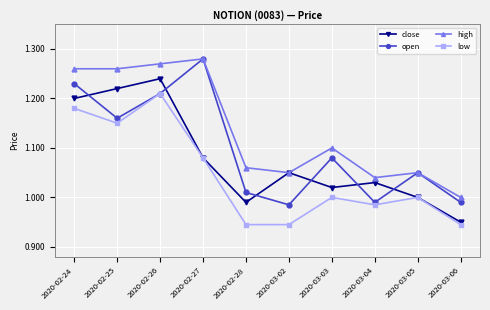

At 2020-03-03, list the series in order from smallest to largest.

low, close, open, high